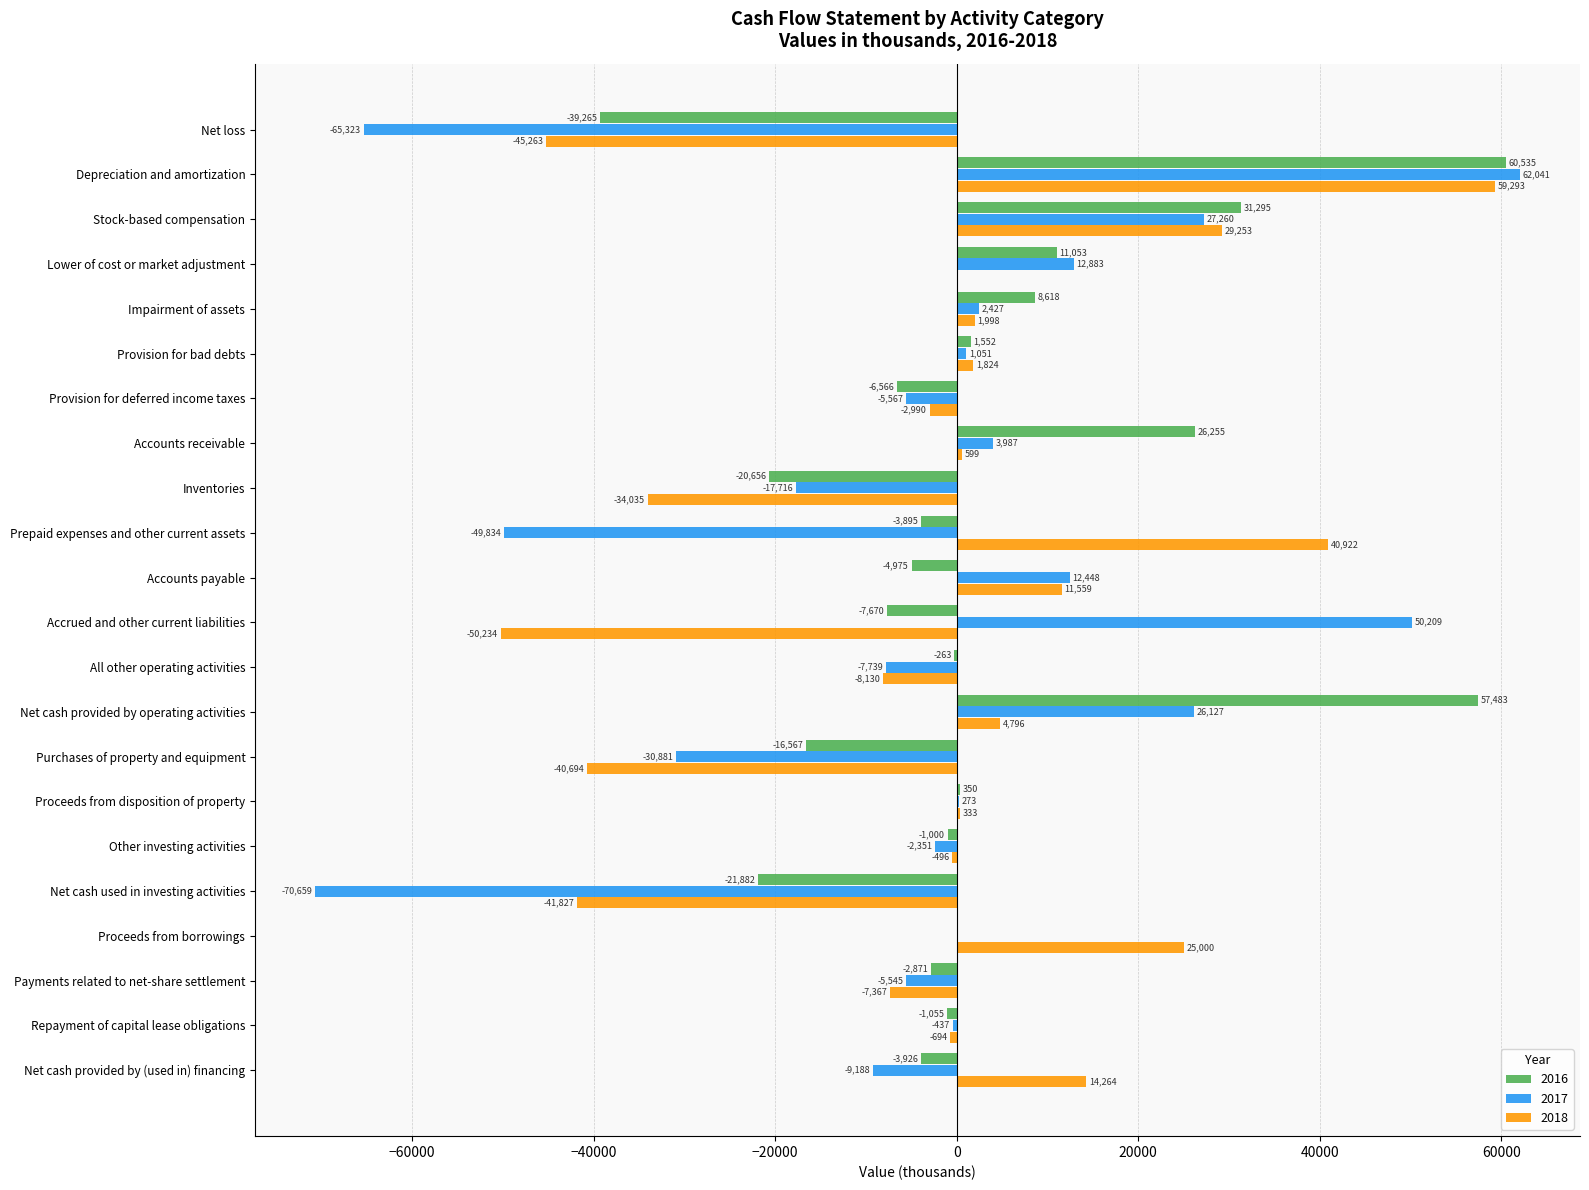

The 2016 series shows 46215 at Accounts receivable. True or false?

False